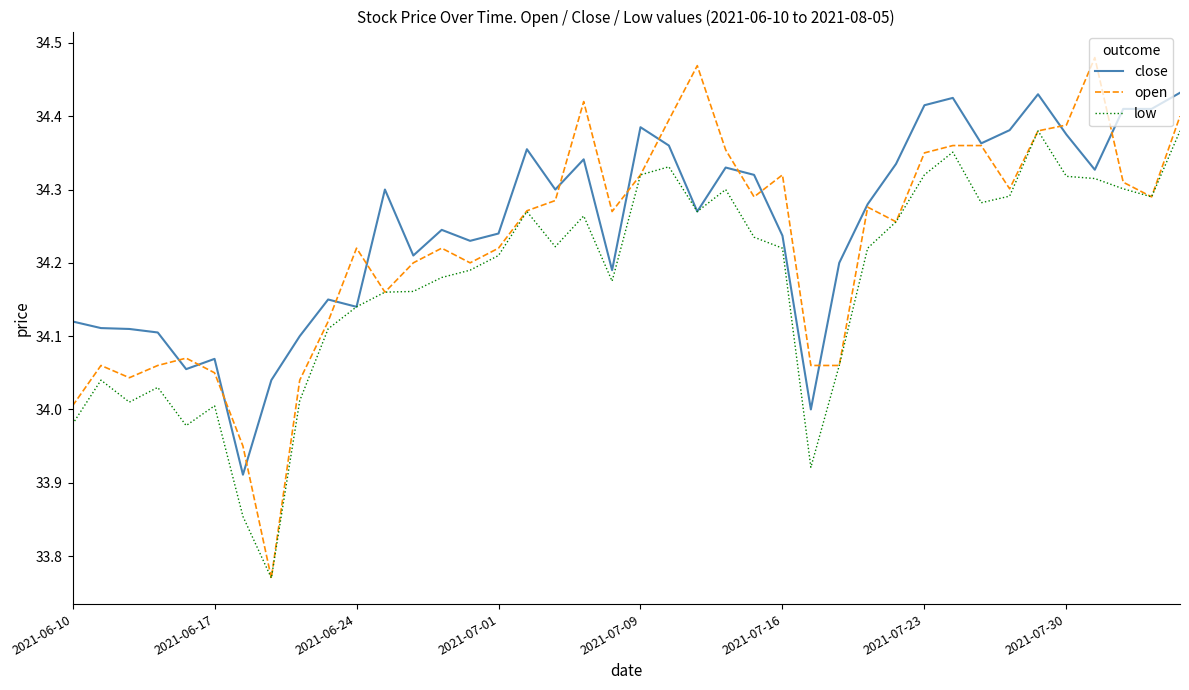

Which series has the widest spread of values?

open